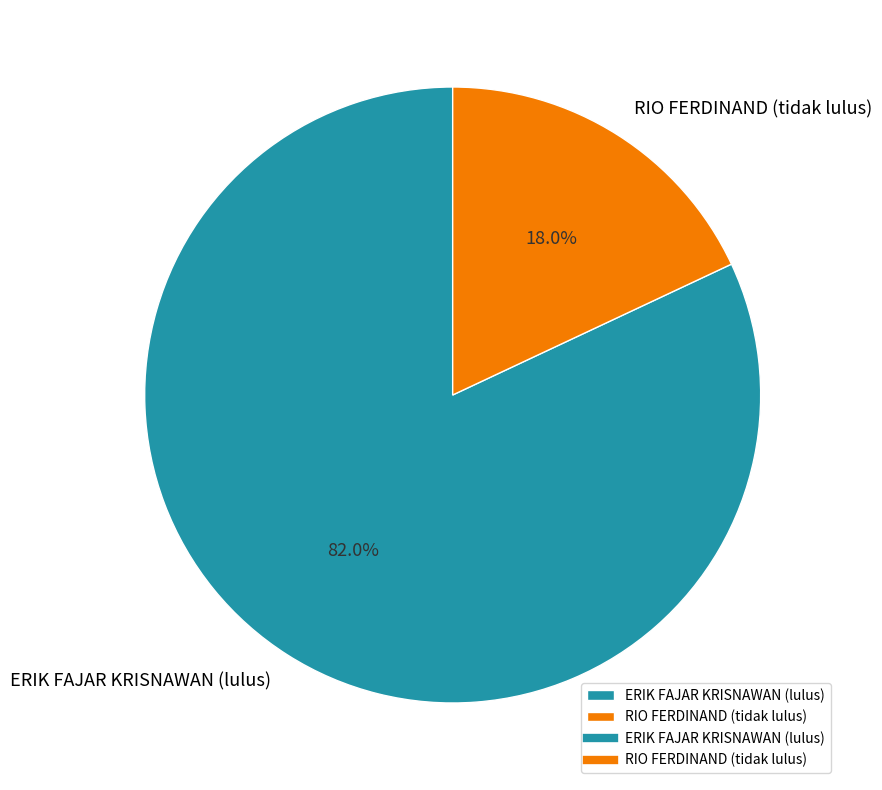

What is the smallest slice in the pie chart?

RIO FERDINAND (tidak lulus)